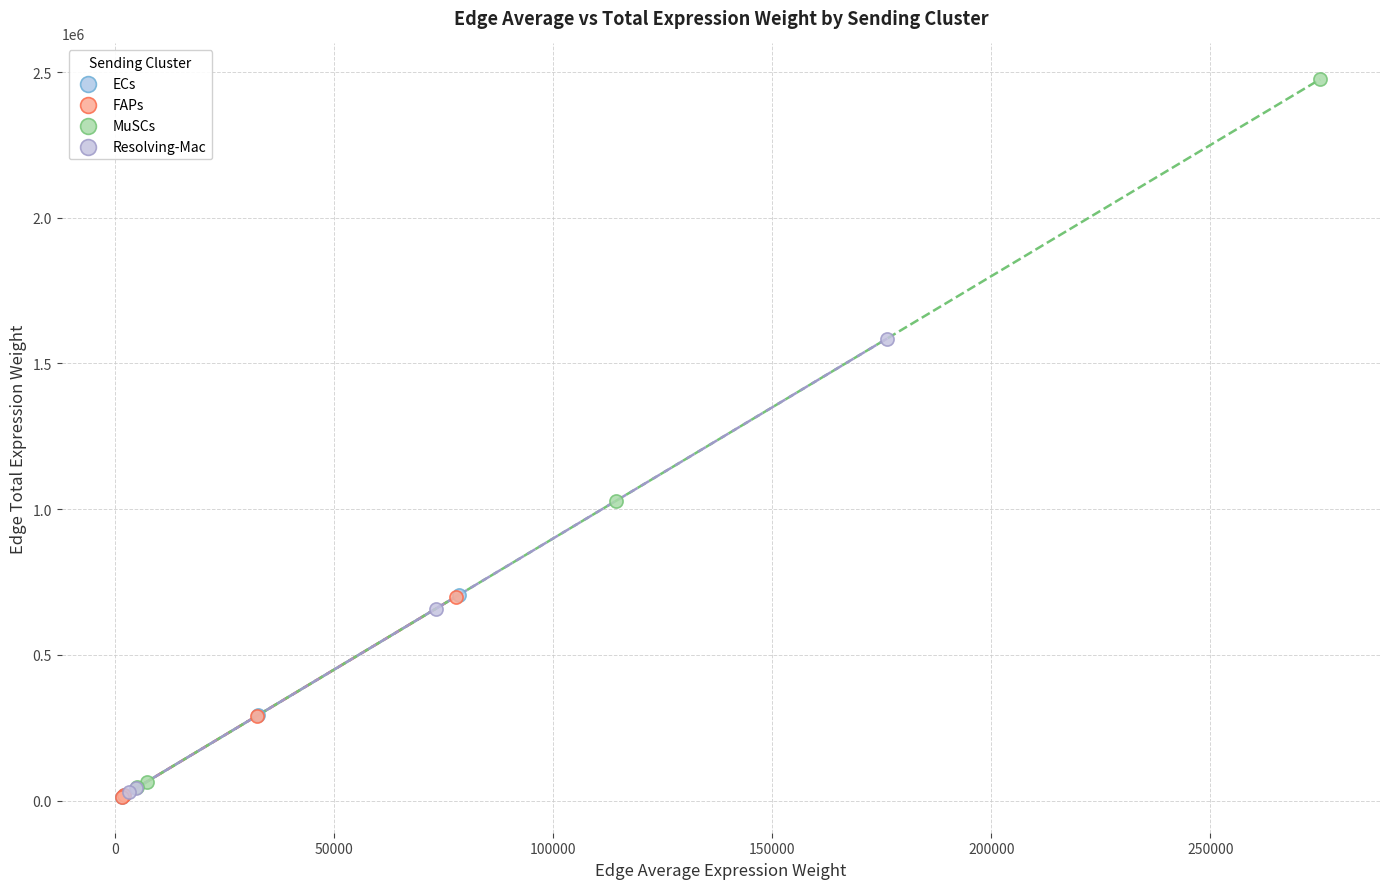

Which series reaches the maximum Y coordinate?

MuSCs